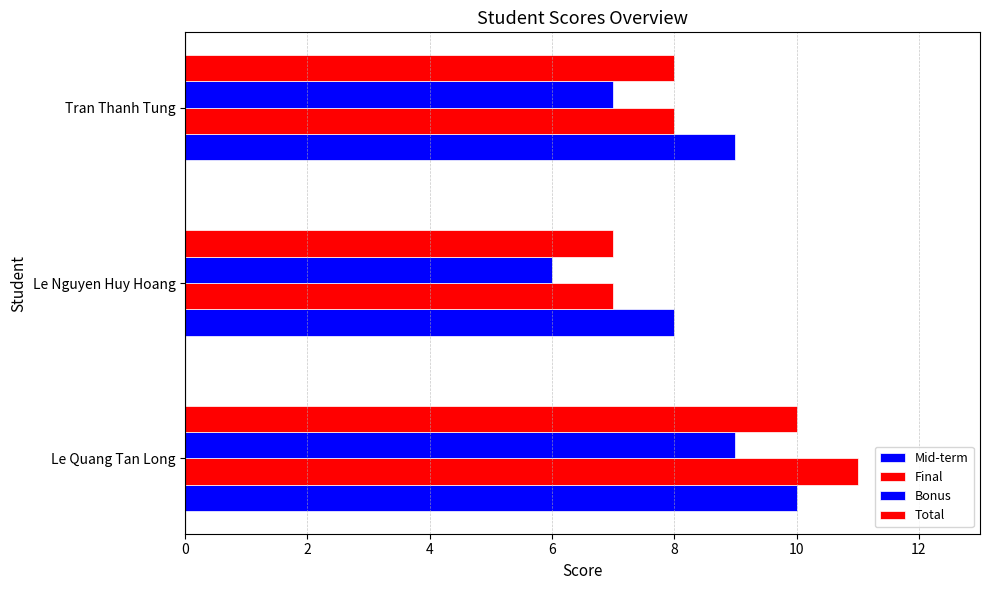

Count the number of categories in the chart.

3